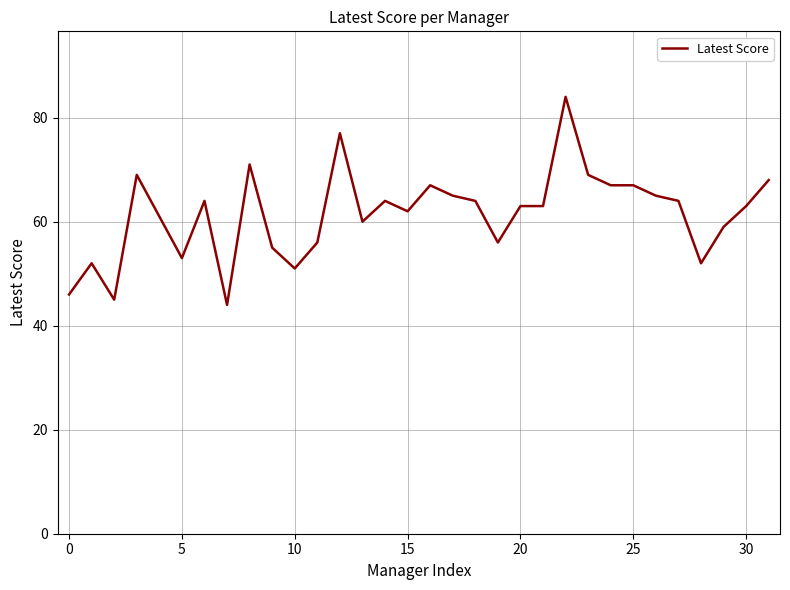

What is the difference between the maximum and minimum values?

40